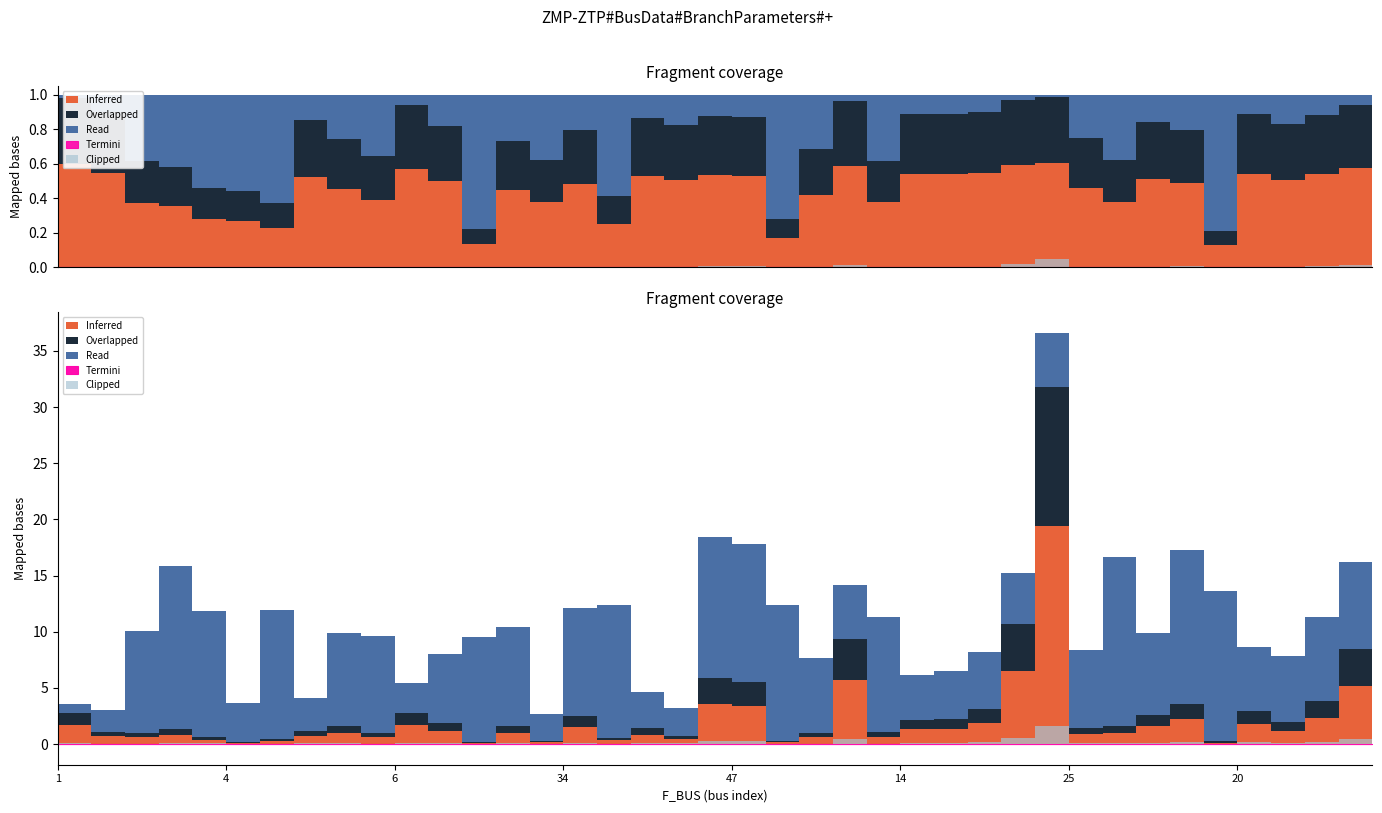

What is the label of the 7th point from the right?

27